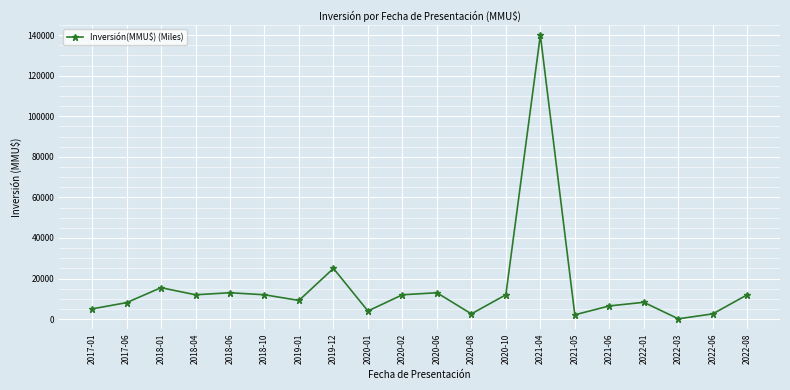

Where is the first local maximum?

2018-01